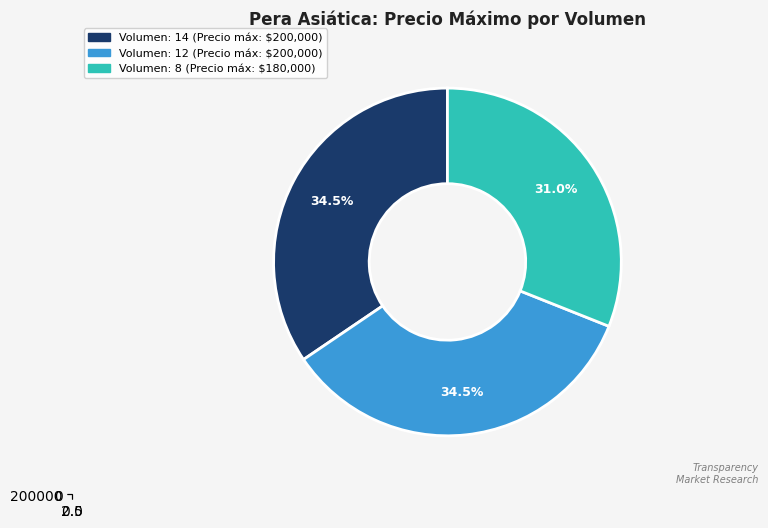

What is the ratio of the value at 14 to the value at 12?

1.0